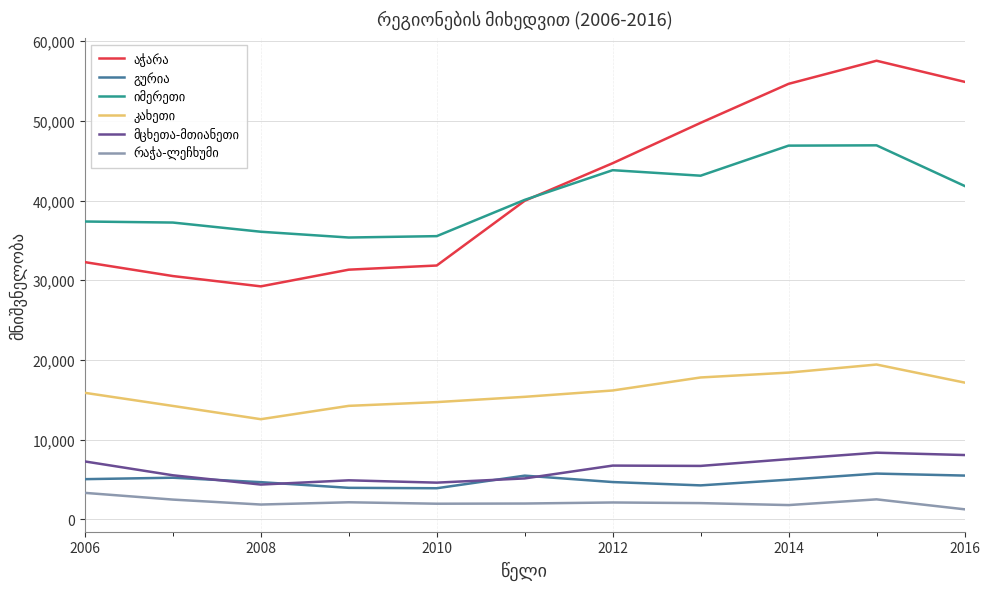

What is the minimum value shown in the chart?

1241.1